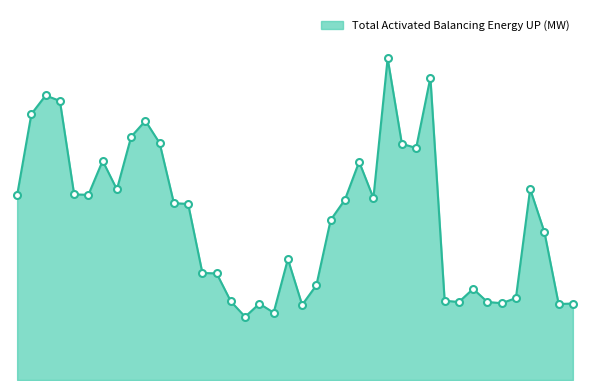

Reading left to right, transcribe all the data shown in this chart.

00:00=86.5	00:15=124.3	00:30=133.0	00:45=130.5	01:00=86.8	01:15=86.6	01:30=102.5	01:45=89.1	02:00=113.7	02:15=121.2	02:30=110.8	02:45=82.7	03:00=82.3	03:15=50.0	03:30=49.8	03:45=36.7	04:00=29.5	04:15=35.7	04:30=31.5	04:45=56.5	05:00=35.1	05:15=44.3	05:30=74.8	05:45=84.3	06:00=102.0	06:15=85.1	06:30=150.4	06:45=110.4	07:00=108.5	07:15=141.4	07:30=37.1	07:45=36.5	08:00=42.6	08:15=36.5	08:30=35.9	08:45=38.3	09:00=89.3	09:15=69.2	09:30=35.5	09:45=35.7